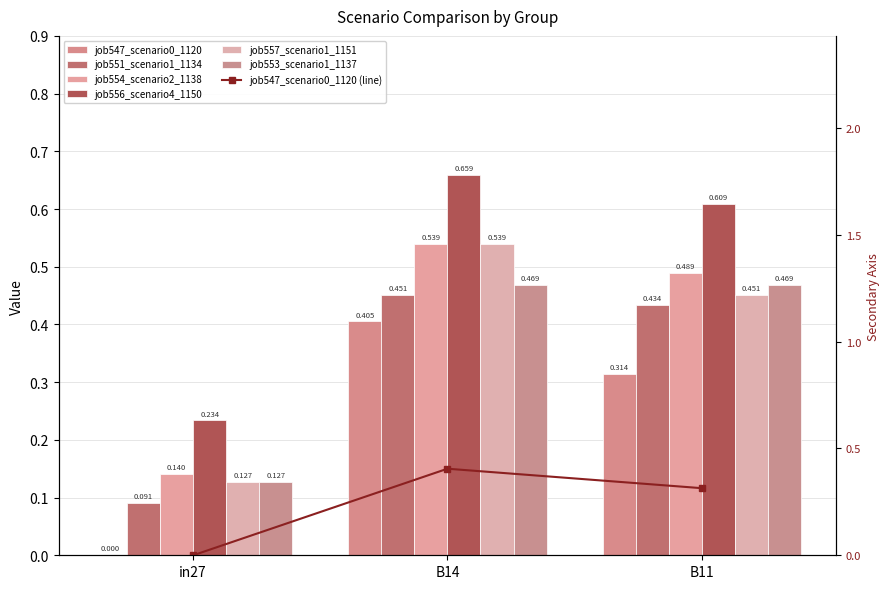

Reading left to right, transcribe all the data shown in this chart.

job547_scenario0_1120: in27=0.0	B14=0.4	B11=0.3
job551_scenario1_1134: in27=0.1	B14=0.5	B11=0.4
job554_scenario2_1138: in27=0.1	B14=0.5	B11=0.5
job556_scenario4_1150: in27=0.2	B14=0.7	B11=0.6
job557_scenario1_1151: in27=0.1	B14=0.5	B11=0.5
job553_scenario1_1137: in27=0.1	B14=0.5	B11=0.5